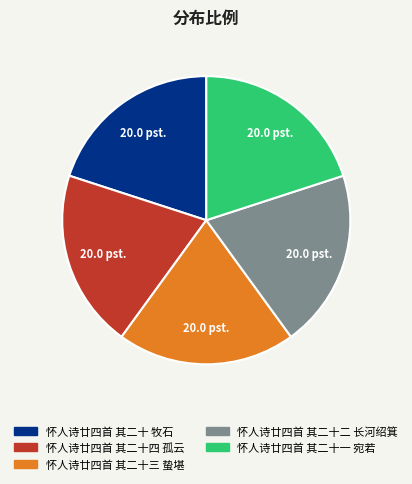

Is the sum of 怀人诗廿四首 其二十 牧石 and 怀人诗廿四首 其二十一 宛若 greater than half?

No